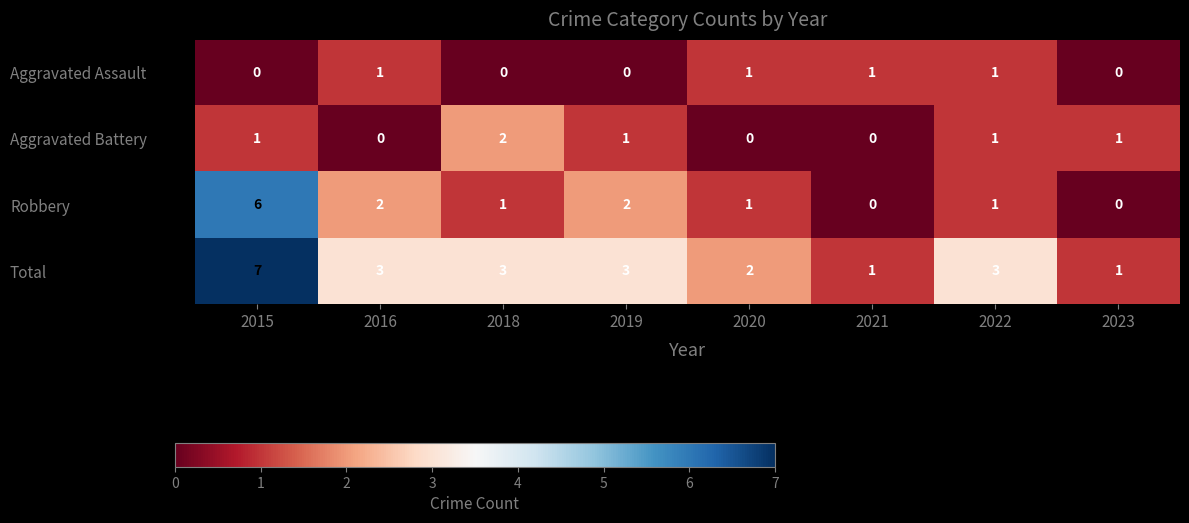

What is the sum of all Aggravated Battery values?

6